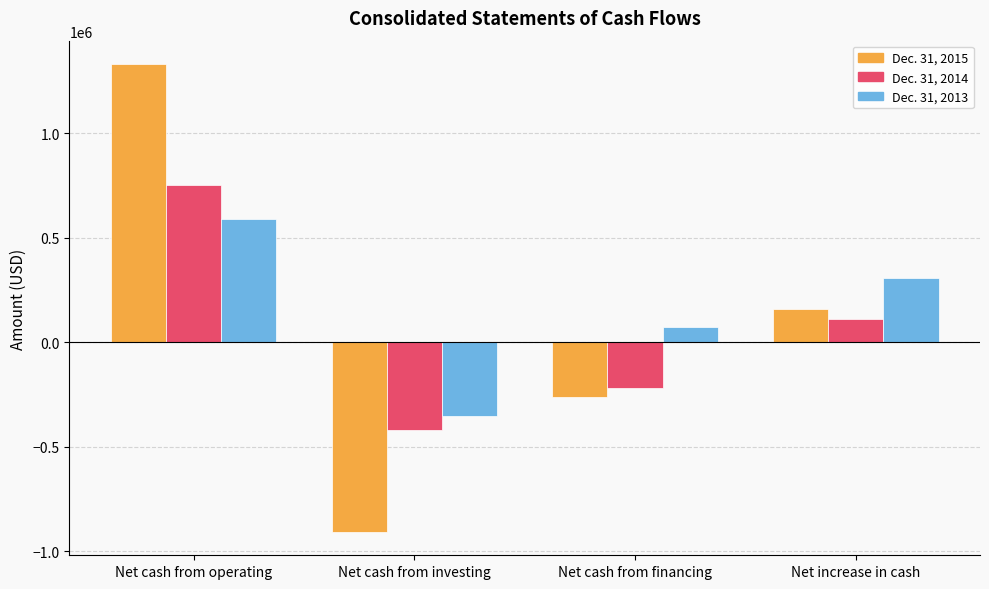

Count the Dec. 31, 2015 values in the range -262796 to 1330780.

3